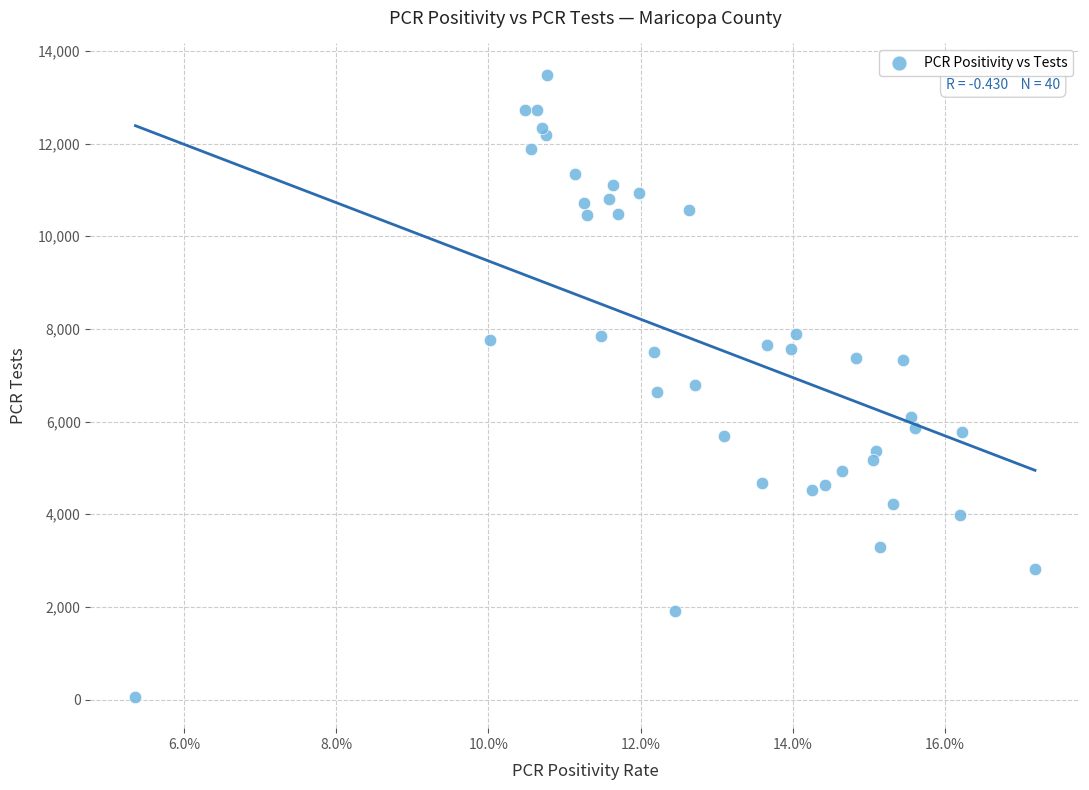

What is the range of Y values (max minus min)?

13433